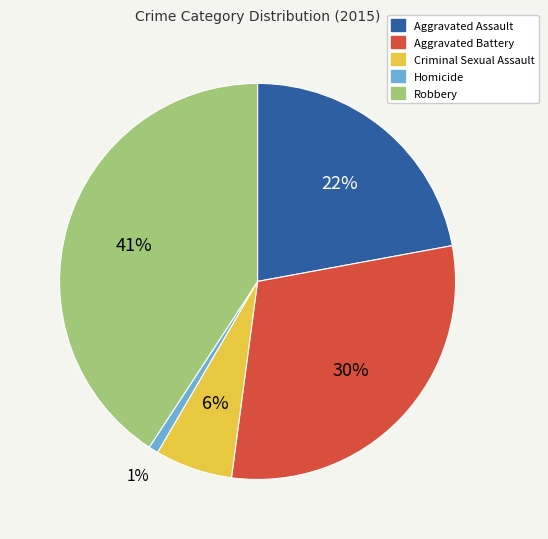

Rank the categories by value from lowest to highest.

Homicide, Criminal Sexual Assault, Aggravated Assault, Aggravated Battery, Robbery